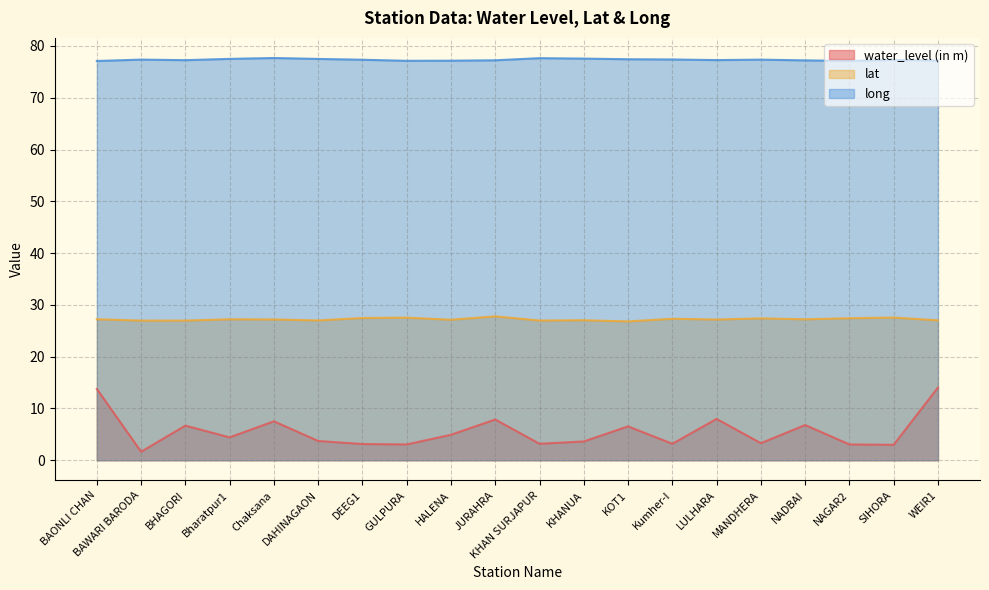

How many lines are shown in the chart?

3